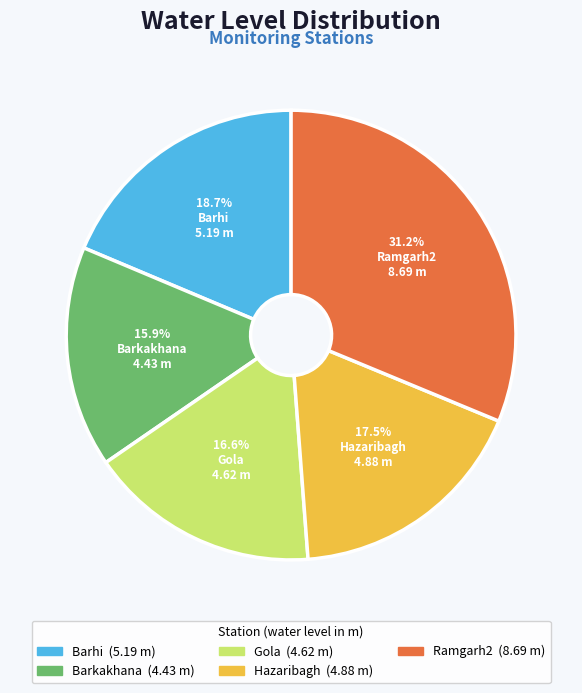

What percentage is NOT represented by Gola?

83.4%